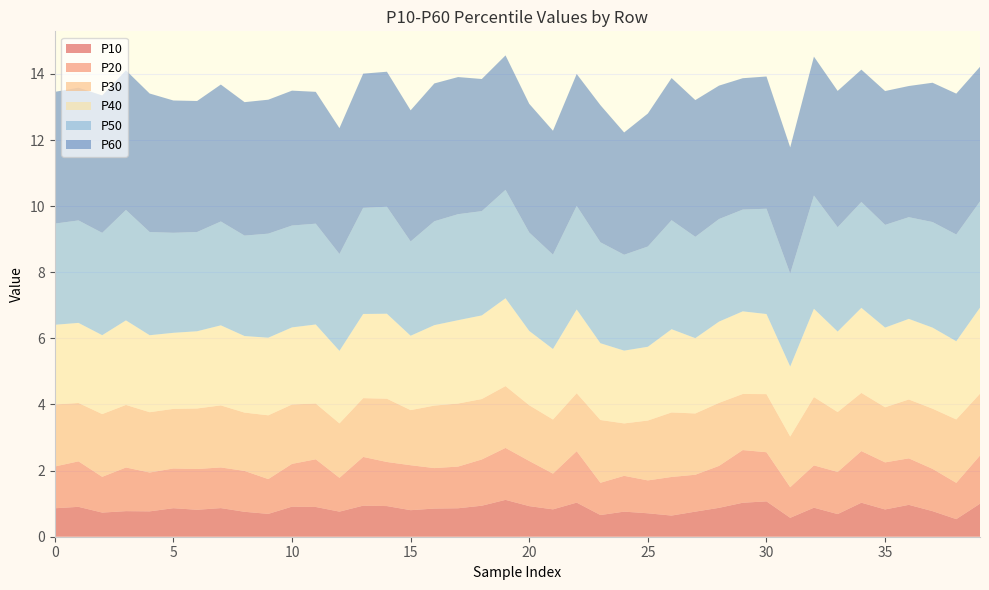

Reading left to right, list all the values displayed in this chart.

P10: 0=0.9	1=0.9	2=0.7	3=0.8	4=0.8	5=0.9	6=0.8	7=0.9	8=0.8	9=0.7	10=0.9	11=0.9	12=0.8	13=0.9	14=0.9	15=0.8	16=0.9	17=0.9	18=0.9	19=1.1	20=0.9	21=0.8	22=1.0	23=0.7	24=0.8	25=0.7	26=0.6	27=0.8	28=0.9	29=1.0	30=1.1	31=0.6	32=0.9	33=0.7	34=1.0	35=0.8	36=1.0	37=0.8	38=0.5	39=1.0
P20: 0=1.3	1=1.4	2=1.1	3=1.3	4=1.2	5=1.2	6=1.2	7=1.2	8=1.2	9=1.1	10=1.3	11=1.4	12=1.0	13=1.5	14=1.3	15=1.4	16=1.2	17=1.3	18=1.4	19=1.6	20=1.4	21=1.1	22=1.6	23=1.0	24=1.1	25=1.0	26=1.2	27=1.1	28=1.3	29=1.6	30=1.5	31=0.9	32=1.3	33=1.3	34=1.6	35=1.4	36=1.4	37=1.3	38=1.1	39=1.5
P30: 0=1.9	1=1.8	2=1.9	3=1.9	4=1.8	5=1.8	6=1.8	7=1.9	8=1.8	9=1.9	10=1.8	11=1.7	12=1.6	13=1.8	14=1.9	15=1.7	16=1.9	17=1.9	18=1.8	19=1.9	20=1.7	21=1.6	22=1.8	23=1.9	24=1.6	25=1.8	26=2.0	27=1.9	28=1.9	29=1.7	30=1.8	31=1.5	32=2.1	33=1.8	34=1.8	35=1.7	36=1.8	37=1.8	38=1.9	39=1.9
P40: 0=2.4	1=2.4	2=2.4	3=2.6	4=2.3	5=2.3	6=2.3	7=2.4	8=2.3	9=2.3	10=2.3	11=2.4	12=2.2	13=2.5	14=2.6	15=2.2	16=2.4	17=2.5	18=2.5	19=2.7	20=2.2	21=2.1	22=2.5	23=2.3	24=2.2	25=2.2	26=2.5	27=2.3	28=2.5	29=2.5	30=2.4	31=2.1	32=2.7	33=2.4	34=2.6	35=2.4	36=2.4	37=2.5	38=2.4	39=2.6
P50: 0=3.1	1=3.1	2=3.1	3=3.3	4=3.1	5=3.0	6=3.0	7=3.1	8=3.0	9=3.1	10=3.1	11=3.0	12=2.9	13=3.2	14=3.2	15=2.9	16=3.1	17=3.2	18=3.2	19=3.3	20=3.0	21=2.9	22=3.1	23=3.1	24=2.9	25=3.0	26=3.3	27=3.1	28=3.1	29=3.1	30=3.2	31=2.8	32=3.4	33=3.2	34=3.2	35=3.1	36=3.1	37=3.2	38=3.2	39=3.2
P60: 0=4.0	1=4.0	2=4.2	3=4.2	4=4.2	5=4.0	6=4.0	7=4.1	8=4.0	9=4.1	10=4.1	11=4.0	12=3.8	13=4.1	14=4.1	15=4.0	16=4.2	17=4.1	18=4.0	19=4.1	20=3.9	21=3.7	22=4.0	23=4.1	24=3.7	25=4.0	26=4.3	27=4.1	28=4.0	29=4.0	30=4.0	31=3.8	32=4.2	33=4.1	34=4.0	35=4.0	36=4.0	37=4.2	38=4.3	39=4.1